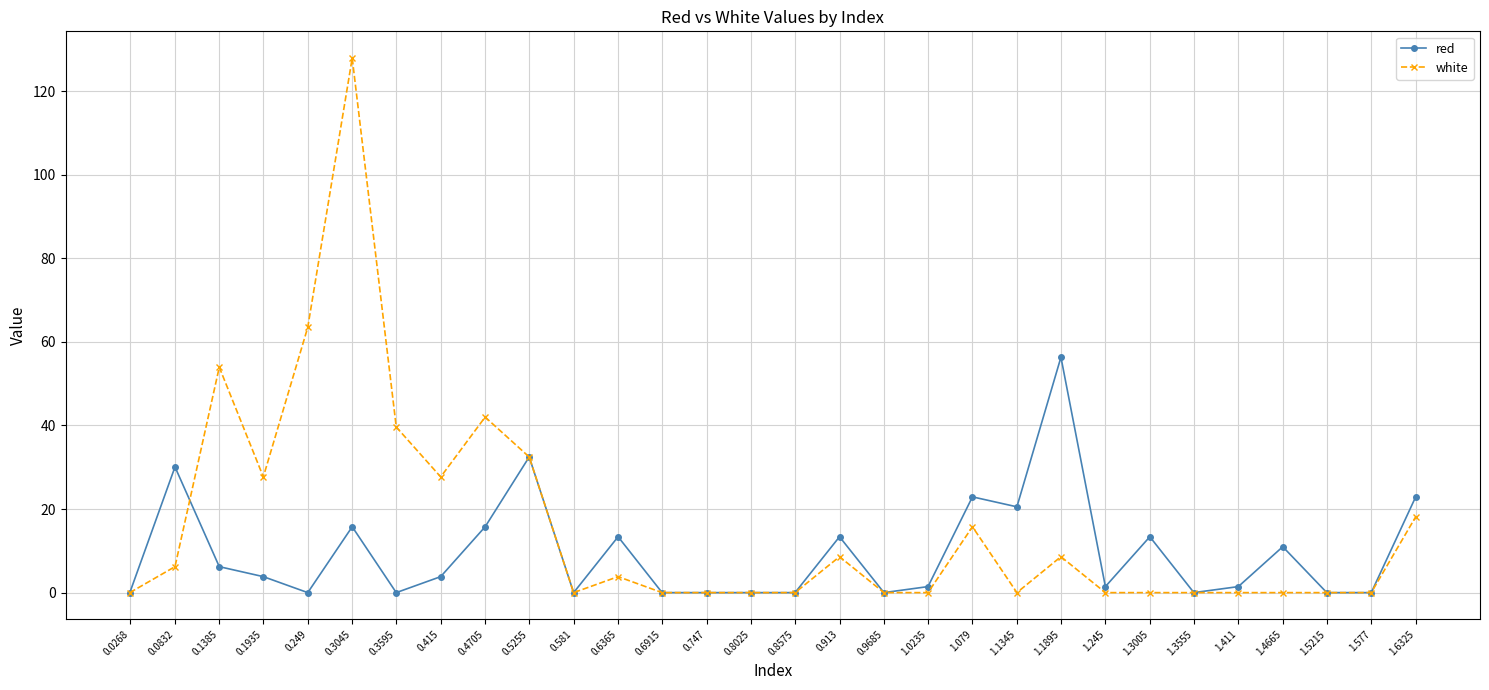

List the series in order of their overall mean, highest first.

white, red